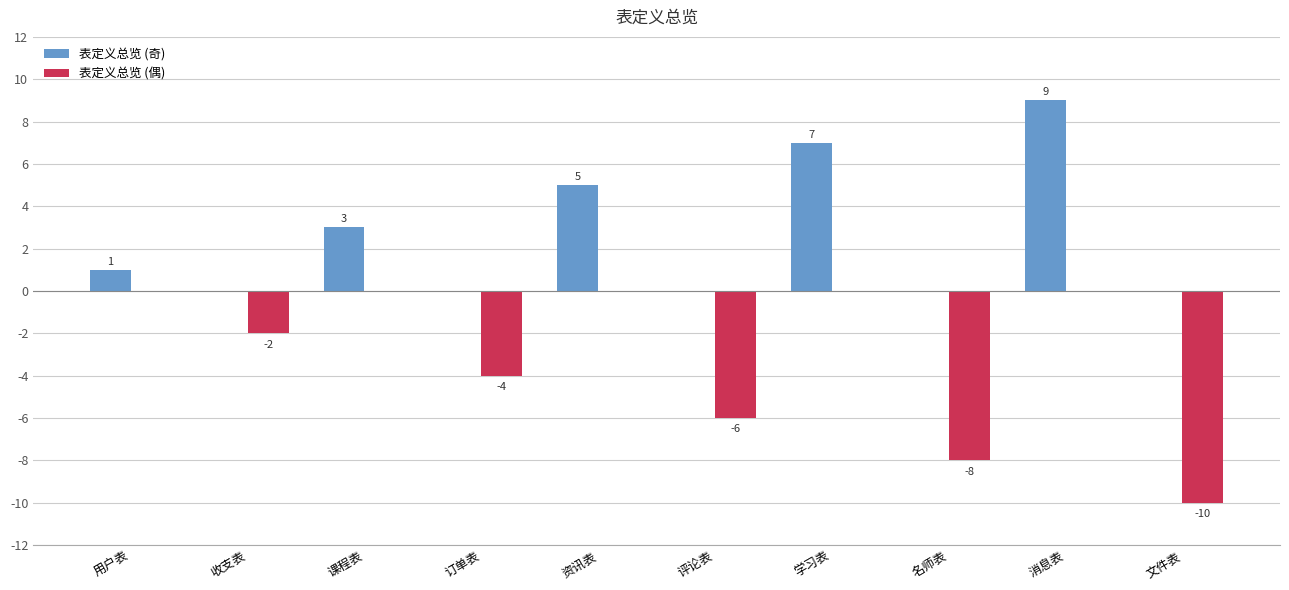

What is the total value across all series at 文件表?

-10